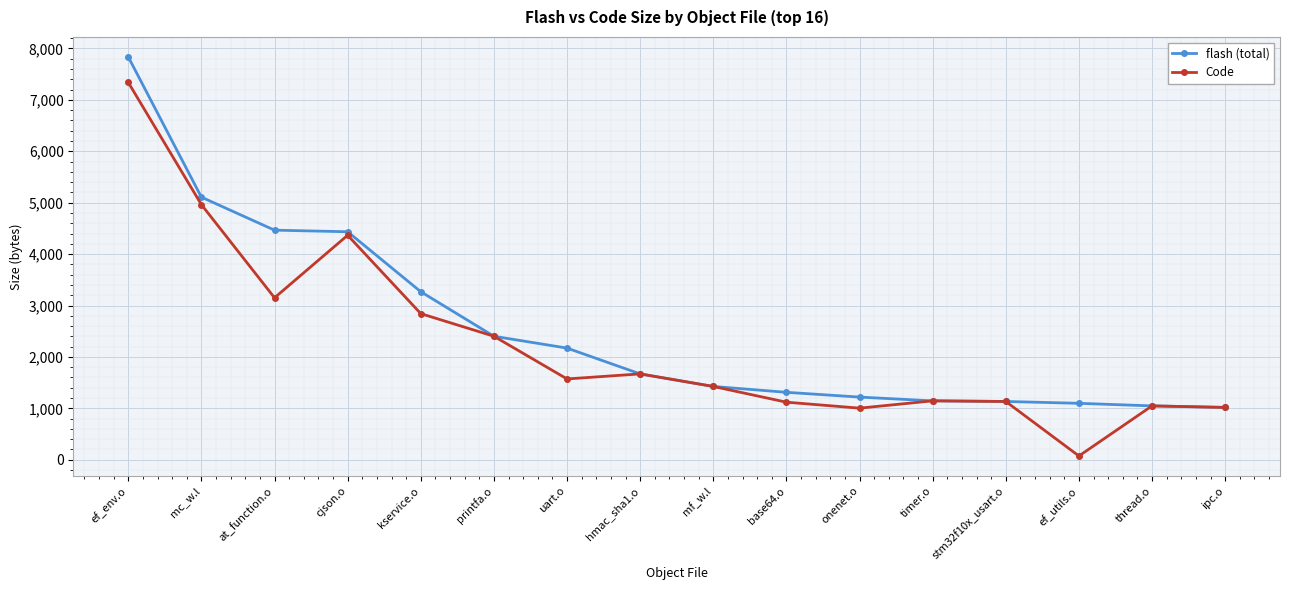

What is the approximate value of flash (total) at timer.o?

1146